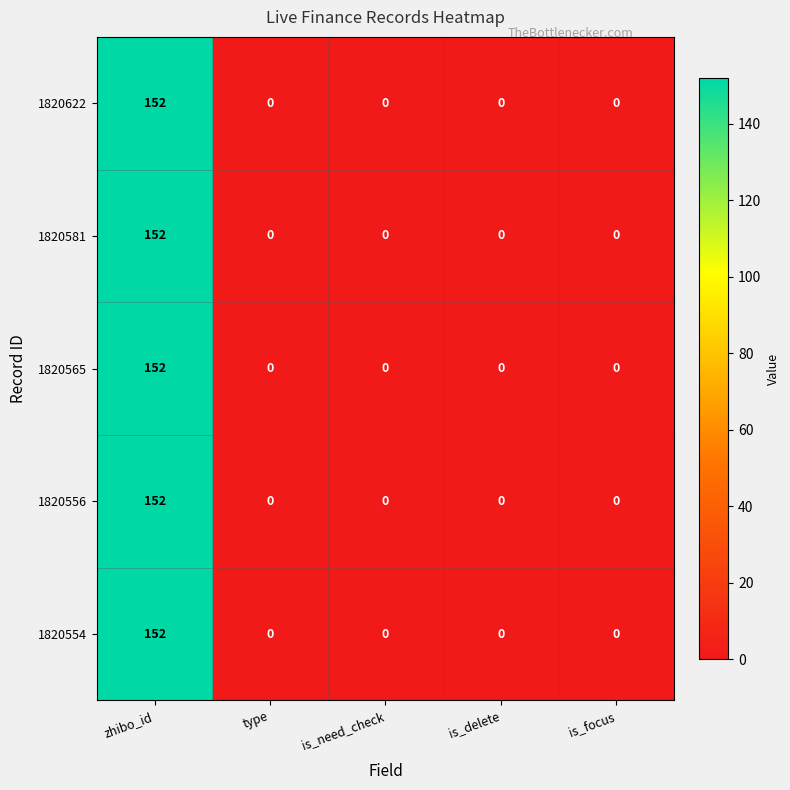

Reading left to right, list all the values displayed in this chart.

1820622: zhibo_id=152	type=0	is_need_check=0	is_delete=0	is_focus=0
1820581: zhibo_id=152	type=0	is_need_check=0	is_delete=0	is_focus=0
1820565: zhibo_id=152	type=0	is_need_check=0	is_delete=0	is_focus=0
1820556: zhibo_id=152	type=0	is_need_check=0	is_delete=0	is_focus=0
1820554: zhibo_id=152	type=0	is_need_check=0	is_delete=0	is_focus=0